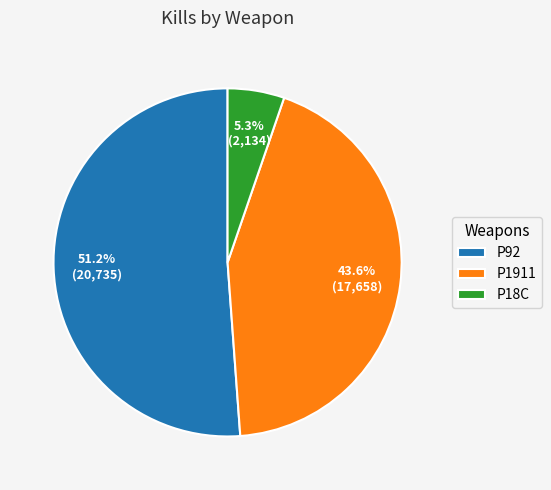

Count the number of slices in the pie.

3